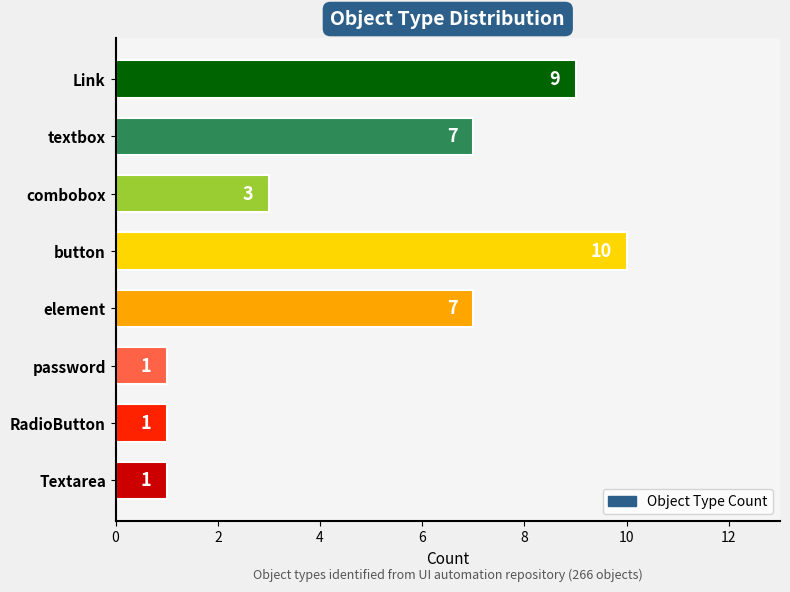

What is the label of the 7th bar from the top?

RadioButton